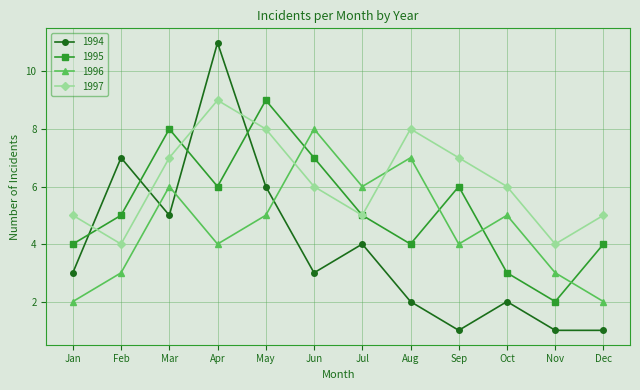

Where is the first local maximum for 1997?

Apr